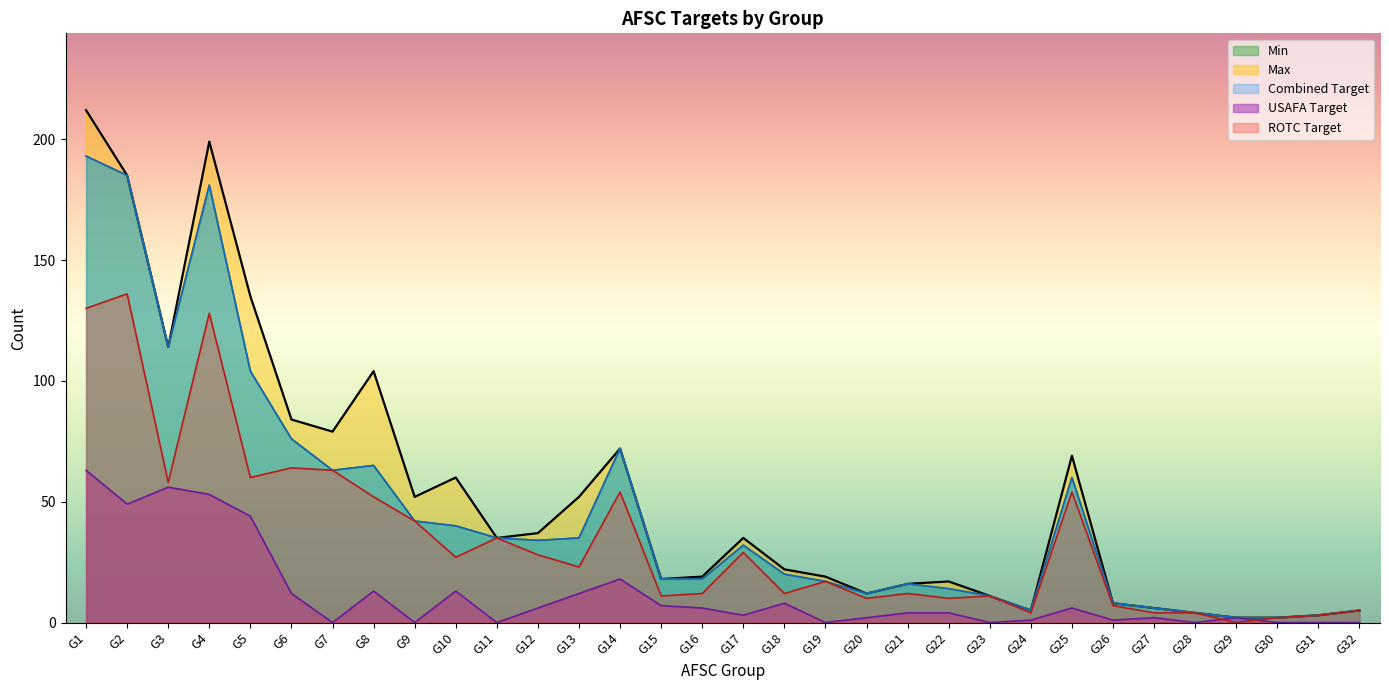

At which label is Combined Target closest to 97?

G5